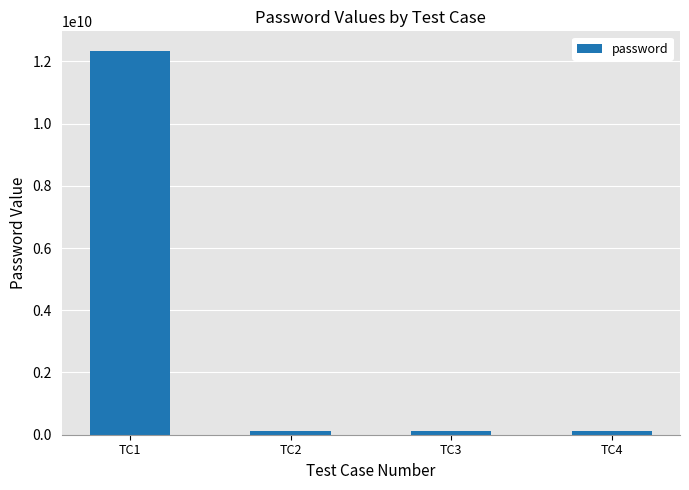

What is the difference between the maximum and minimum values?

12222222166